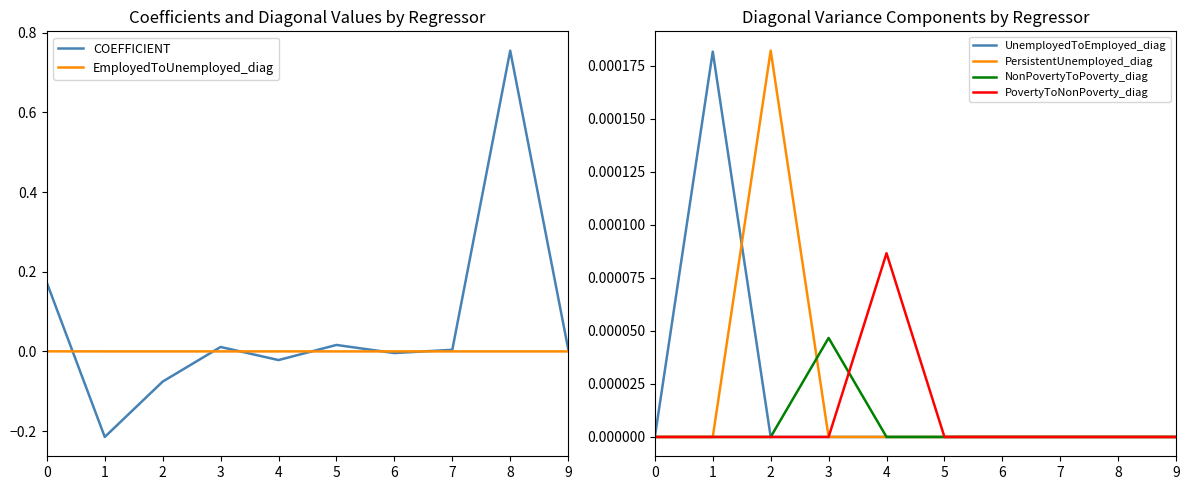

How many lines are shown in the chart?

6